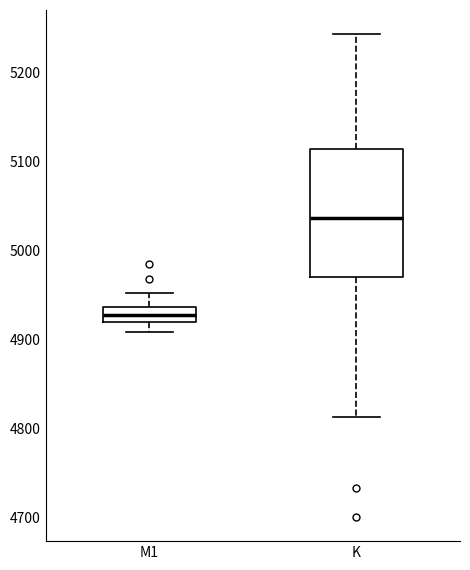

Comparing the boxes themselves (not the whiskers), which one is the tallest?

K